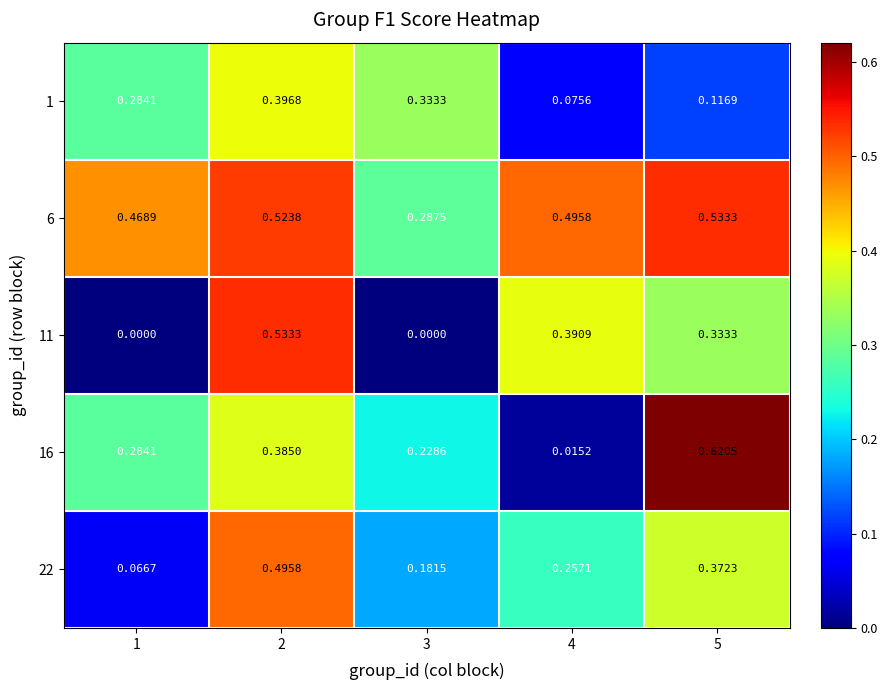

Is the value of 11 at 1 greater than the value of 1 at 5?

No